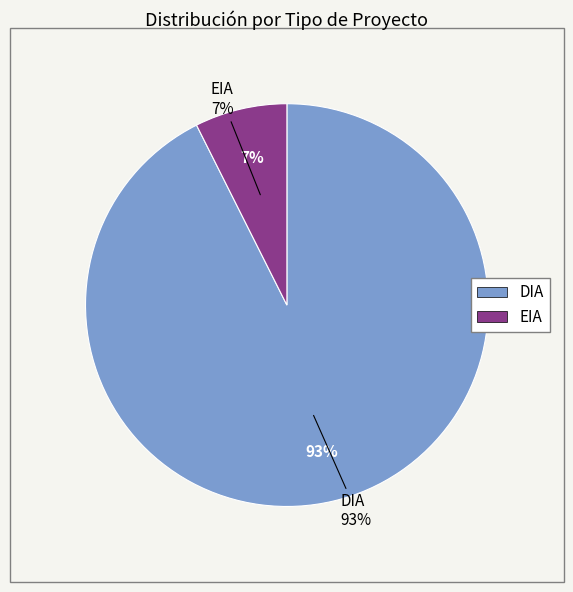

What is the smallest slice in the pie chart?

EIA